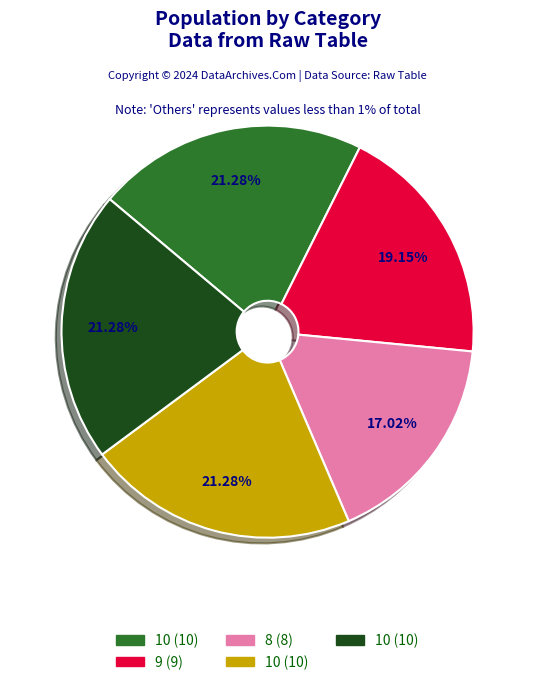

Is there any slice that represents more than half of the pie?

No